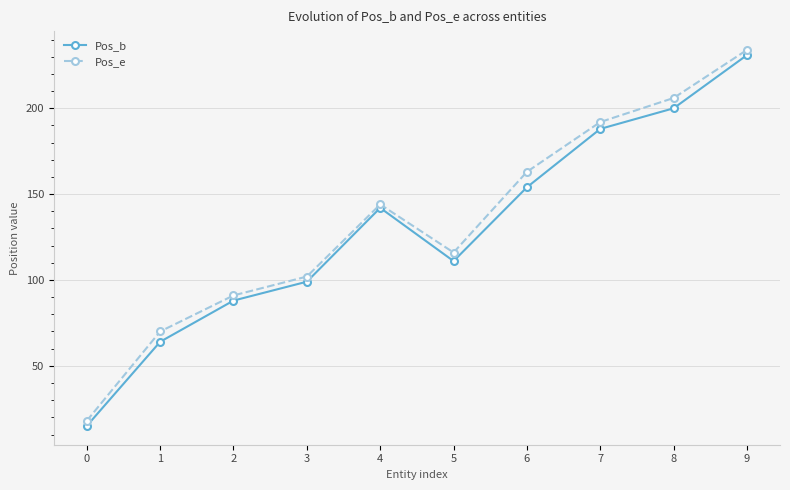

What are all the series names shown in the legend?

Pos_b, Pos_e